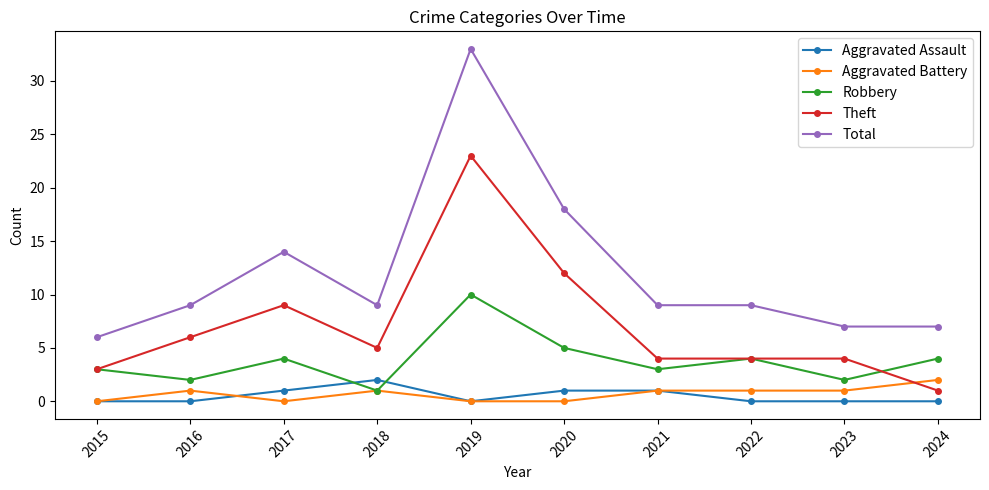

True or false: Total and Aggravated Battery intersect in this chart.

False